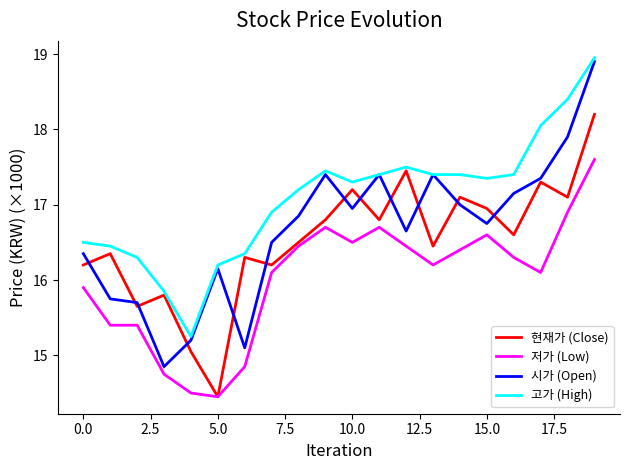

Which series has the largest total across all categories?

고가 (High)